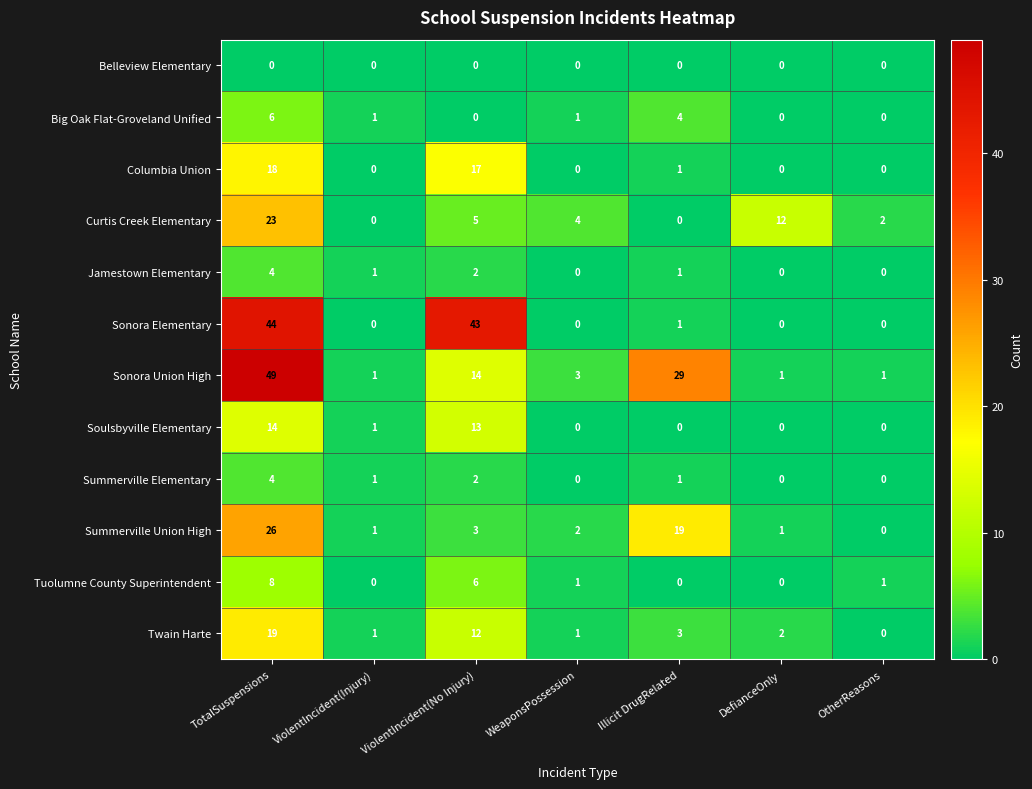

How many categories are shown in the chart?

7